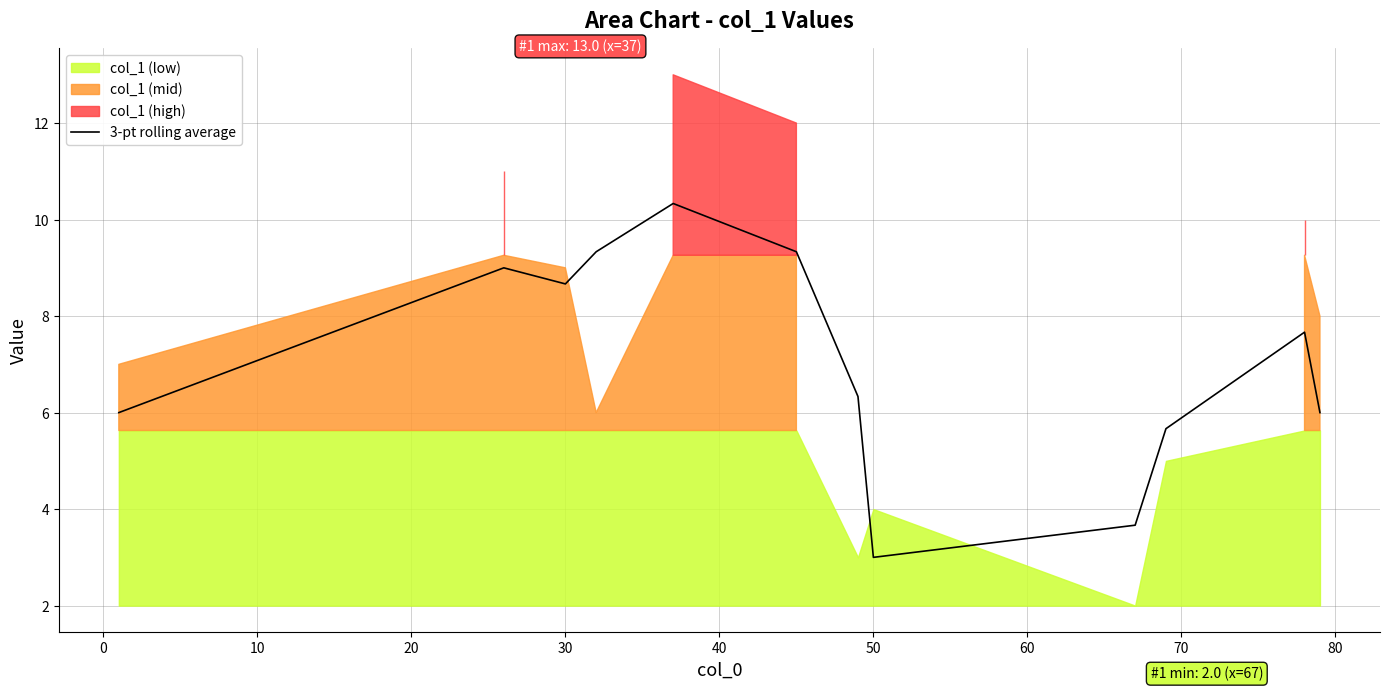

The chart shows a value of 3.0 at 50. True or false?

True